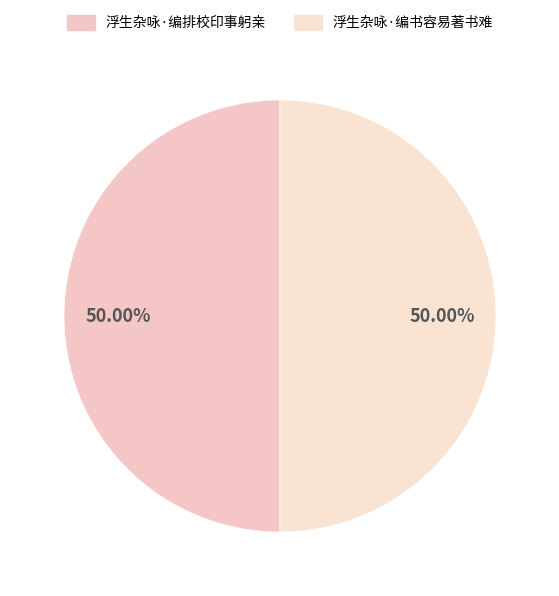

Do 浮生杂咏·编排校印事躬亲 and 浮生杂咏·编书容易著书难 together represent more than half of the pie?

Yes